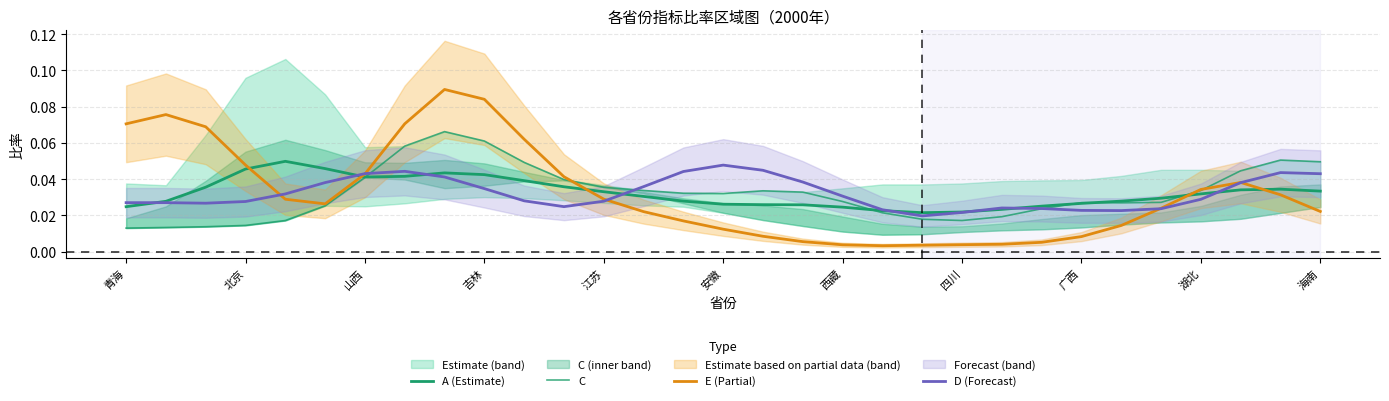

List the series in order of their peak value, lowest first.

D (Forecast), A (Estimate), C, E (Partial)